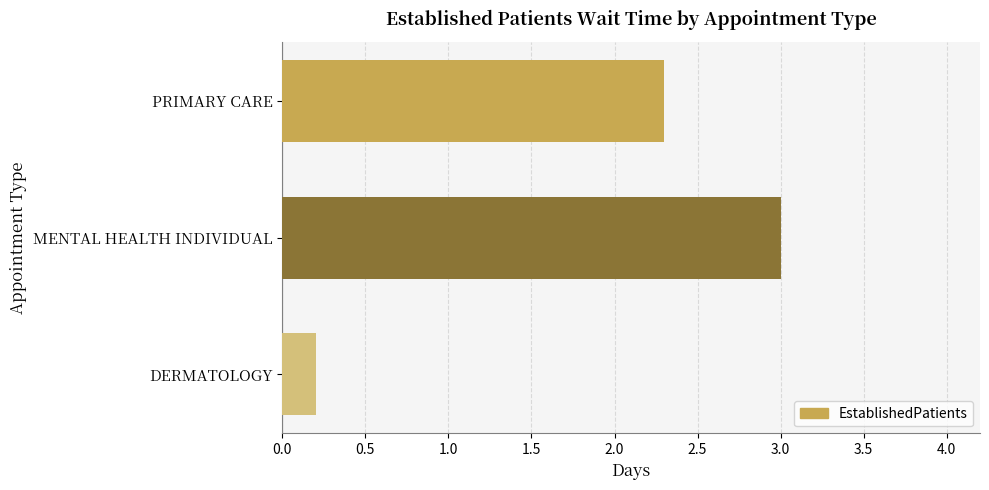

Rank the categories by value from lowest to highest.

DERMATOLOGY, PRIMARY CARE, MENTAL HEALTH INDIVIDUAL